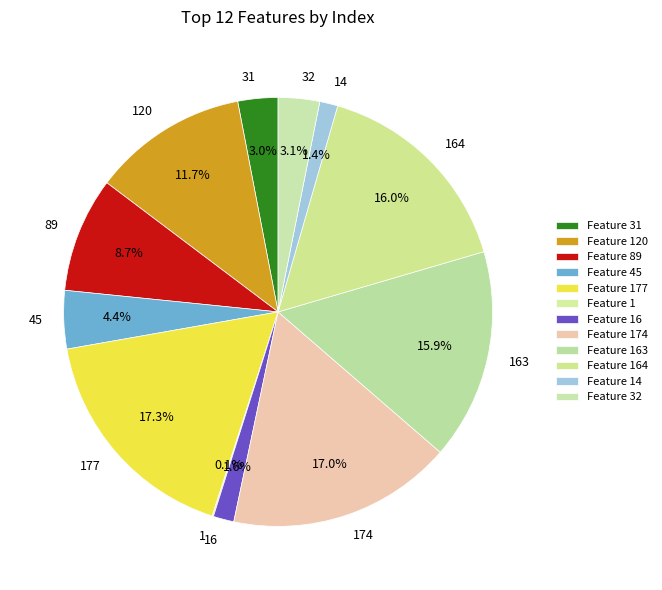

True or false: 89 accounts for 9% of the total.

True